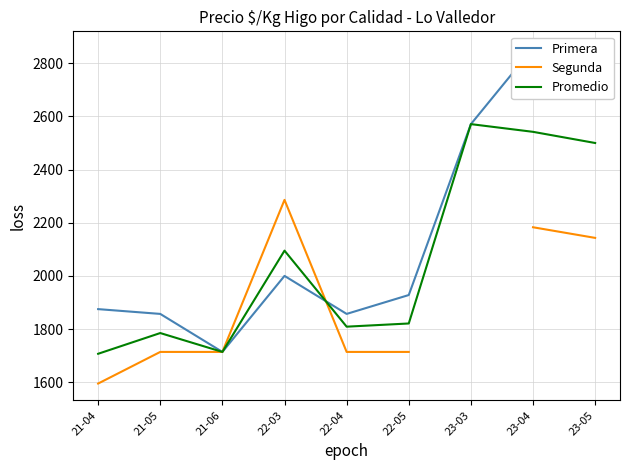

Is this an area chart (filled region under the line)?

No